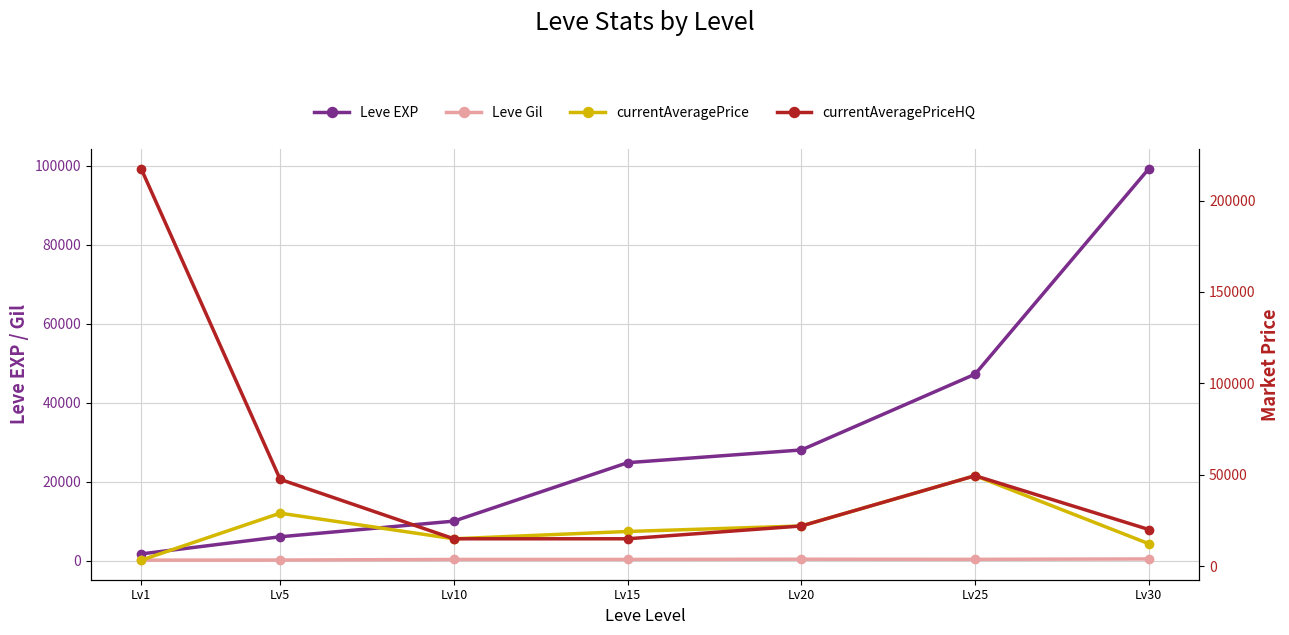

Between Lv15 and Lv20, which series saw the biggest shift?

currentAveragePriceHQ